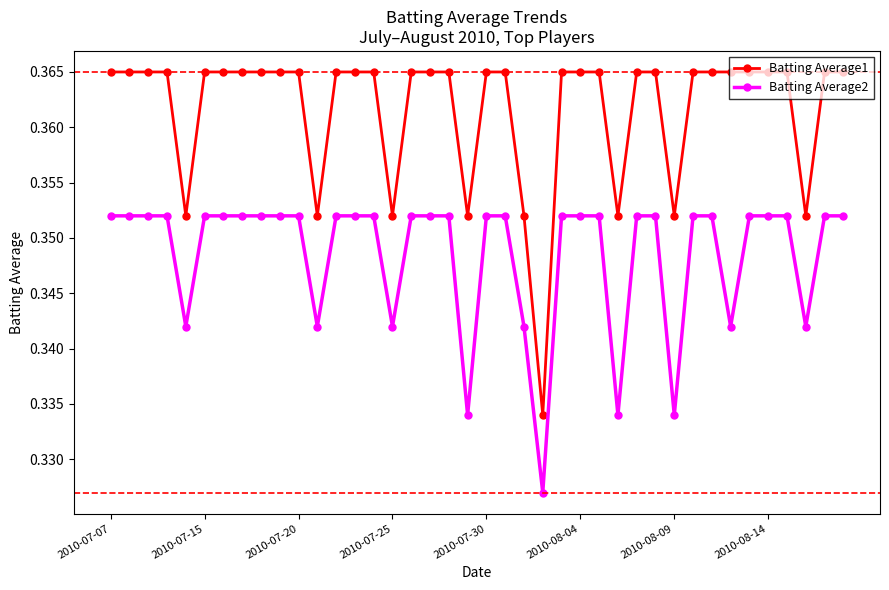

List the series in order of their peak value, highest first.

Batting Average1, Batting Average2